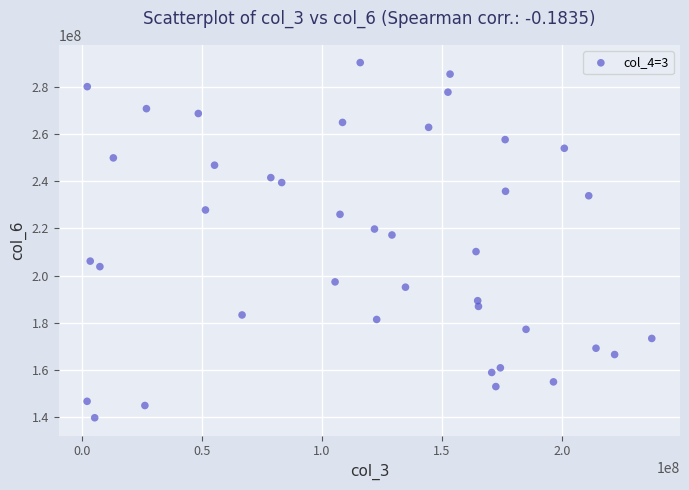

What is the range of Y values (max minus min)?

150550805